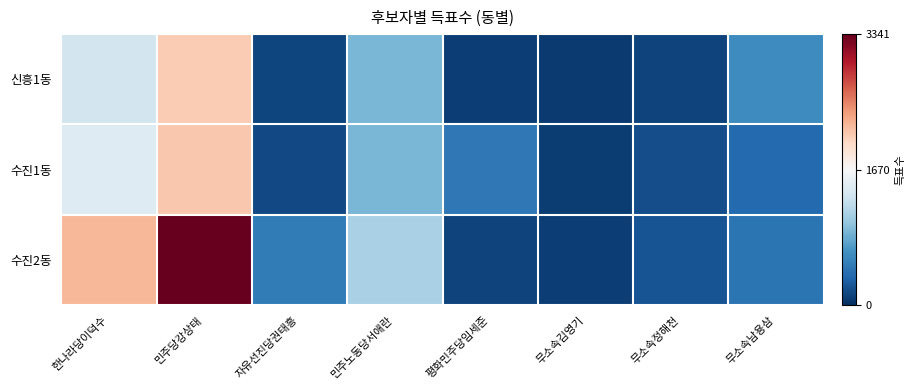

At which category does the chart reach its minimum across all series?

무소속김영기